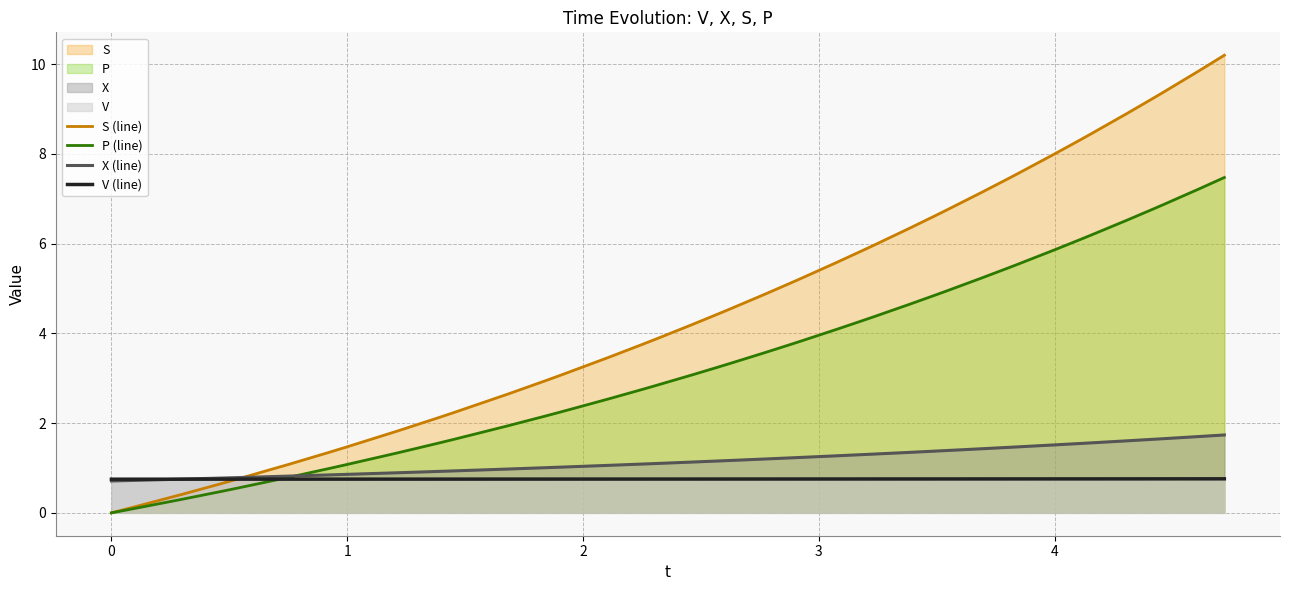

Which series has the widest spread of values?

S (line)